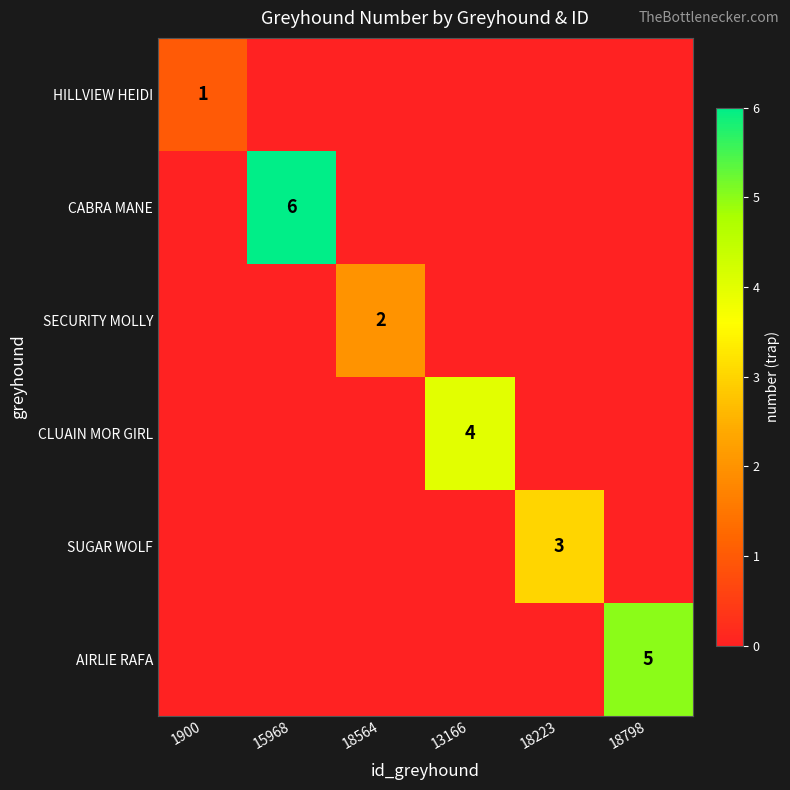

What is the difference between the highest and lowest values at 18564?

2